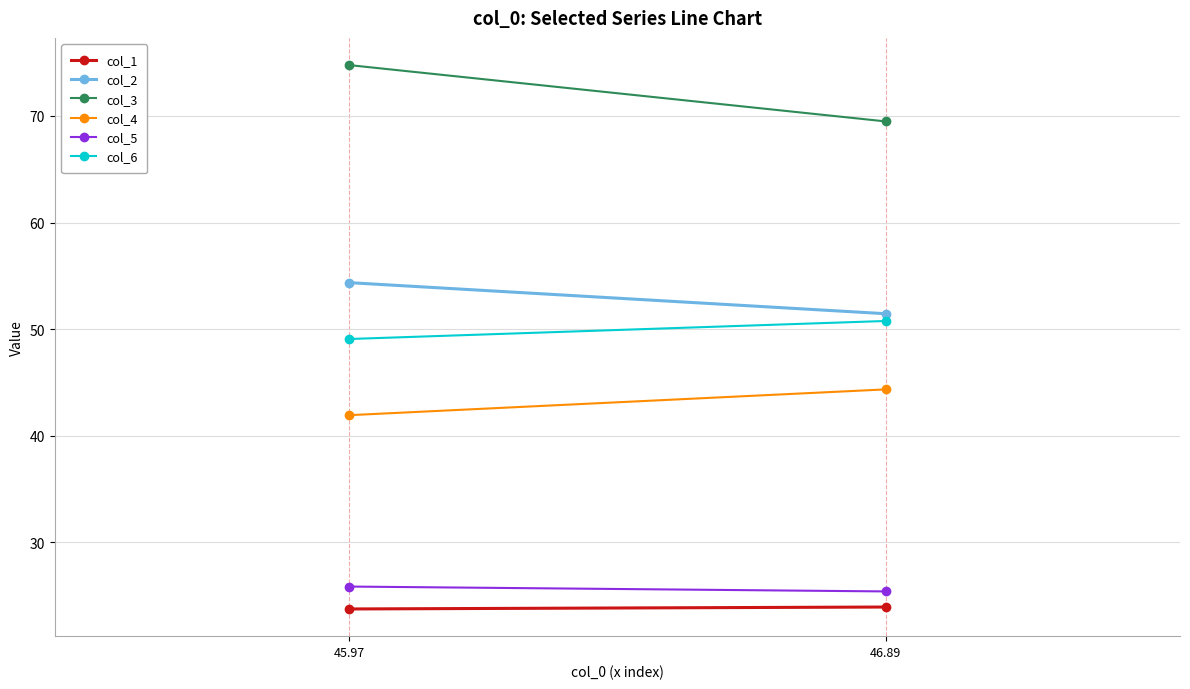

What is the sum of all col_3 values?

144.3